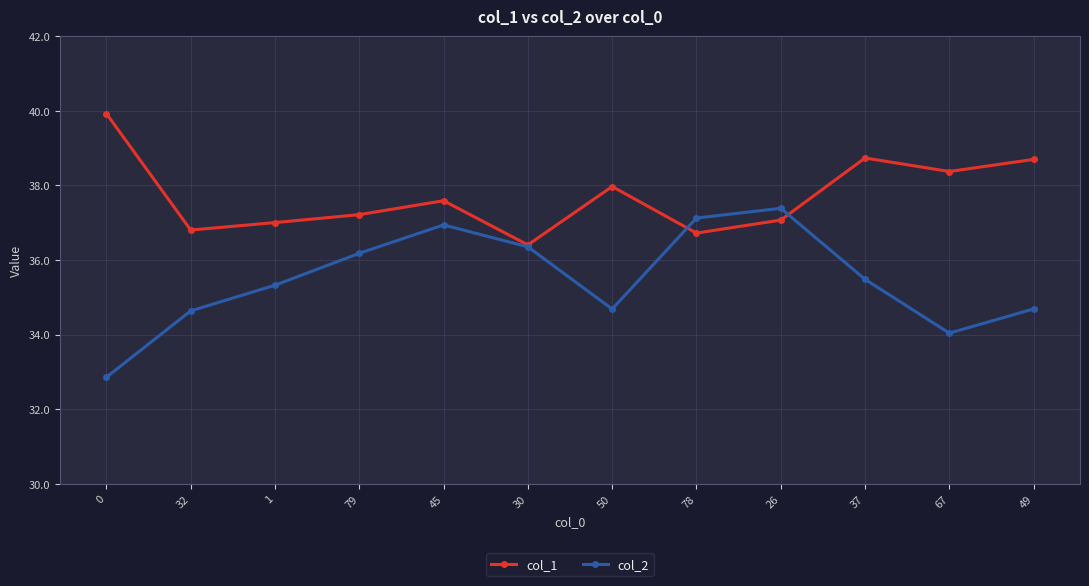

What is the approximate value of col_1 at 49?

38.7